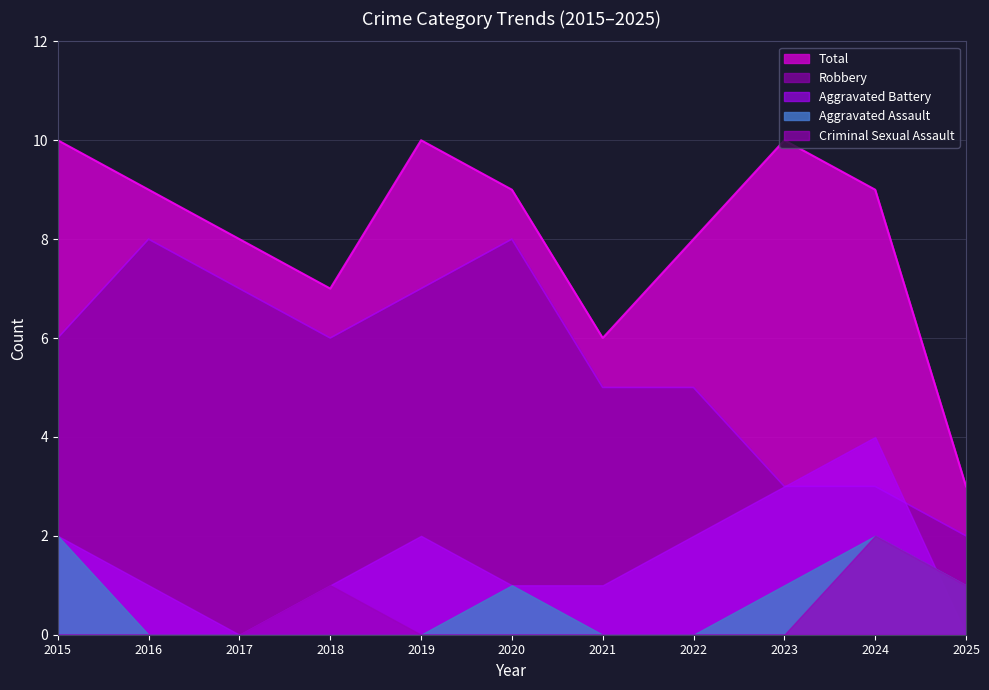

At which category is the sum across all series the highest?

2015